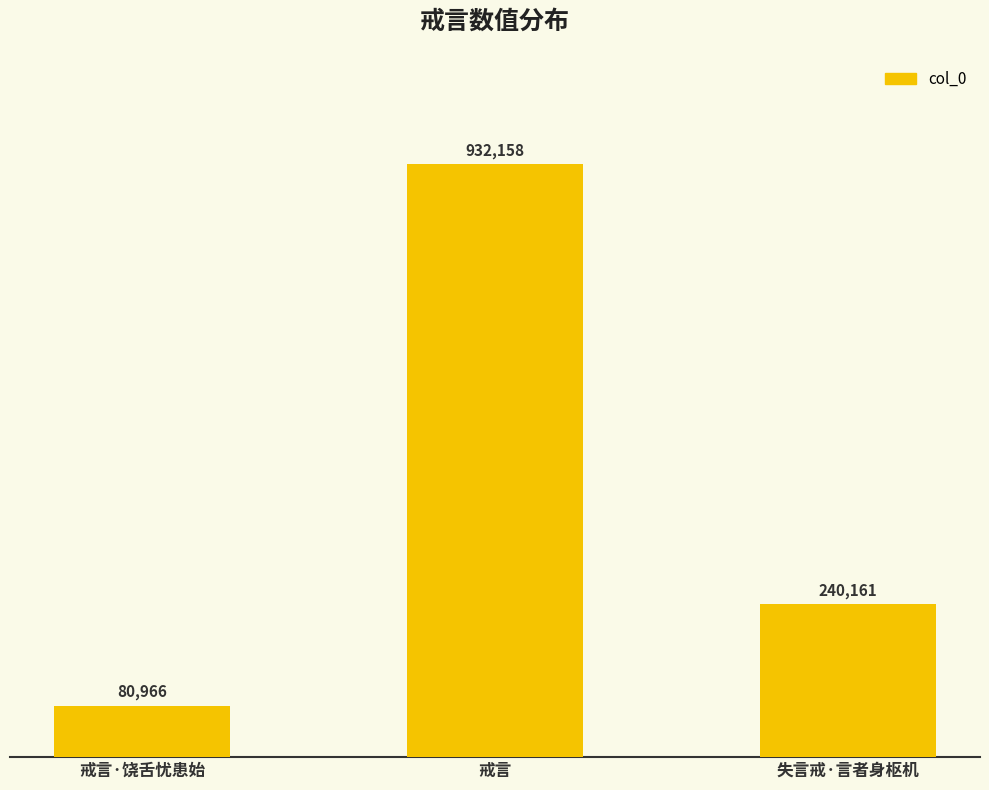

How many values are between 80966 and 932158?

3